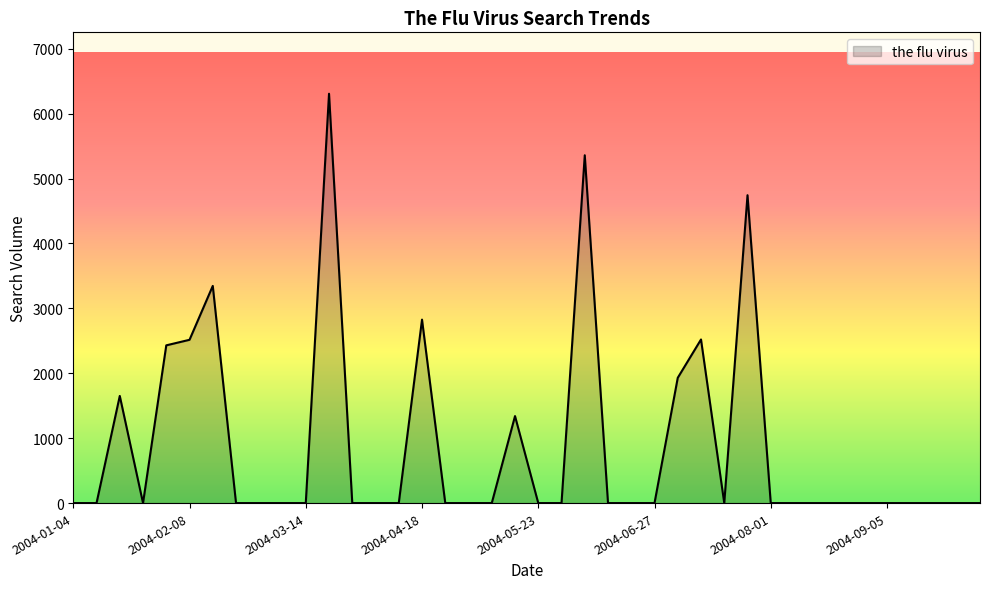

What is the difference between the maximum and minimum values?

6307.5